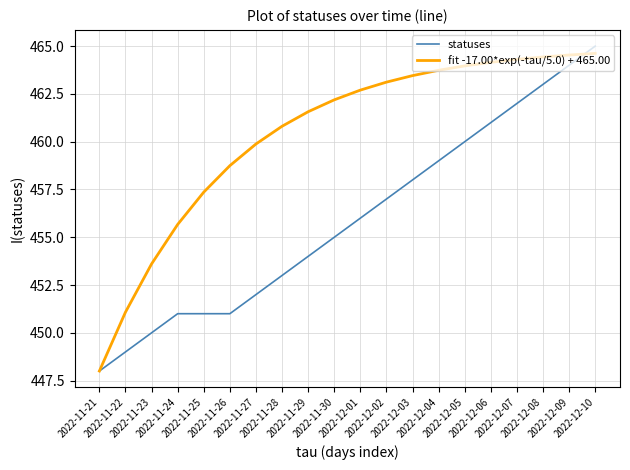

Which series ends up on top after the final intersection of statuses and fit -17.00*exp(-tau/5.0) + 465.00?

statuses